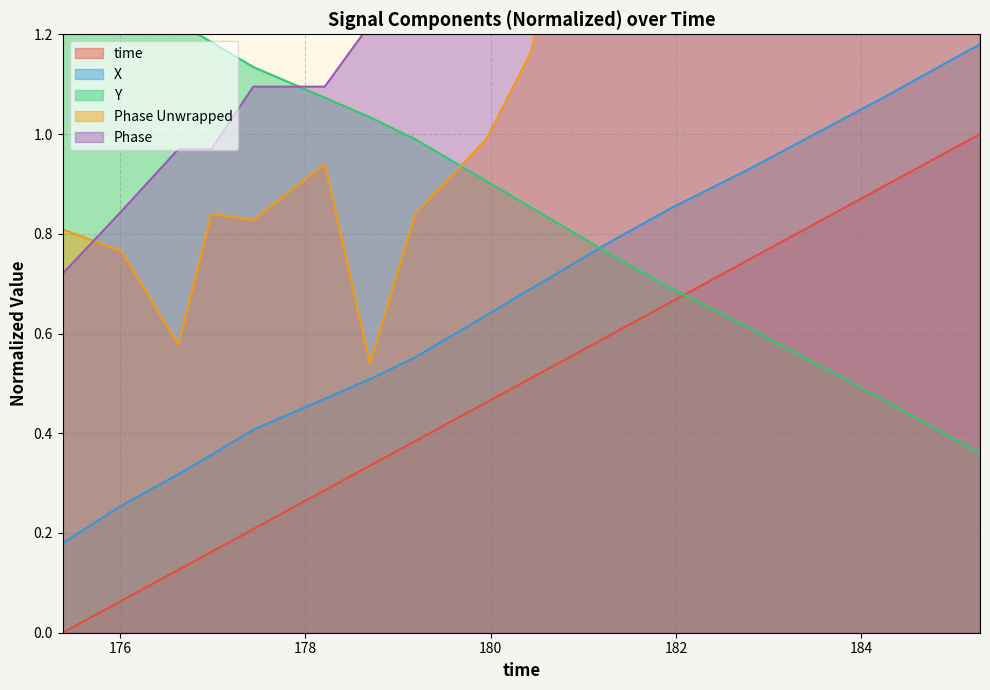

What is the average value of the Phase series?

1.3